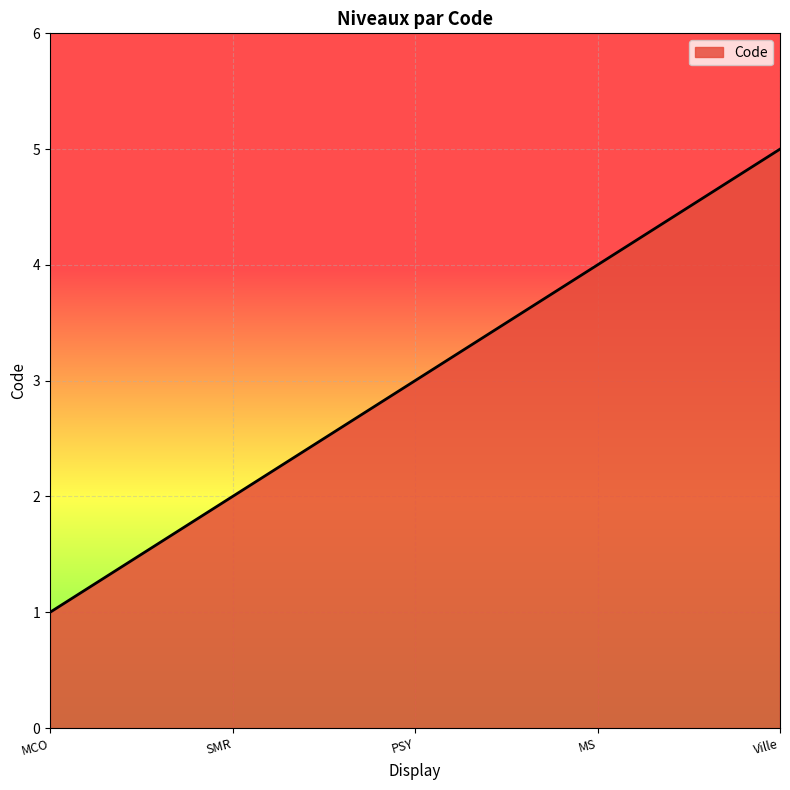

What is the change in value from MS to Ville?

+1